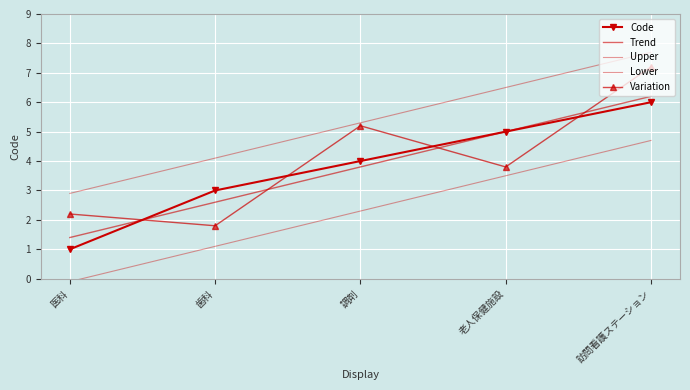

Between 歯科 and 訪問看護ステーション, which is larger?

訪問看護ステーション